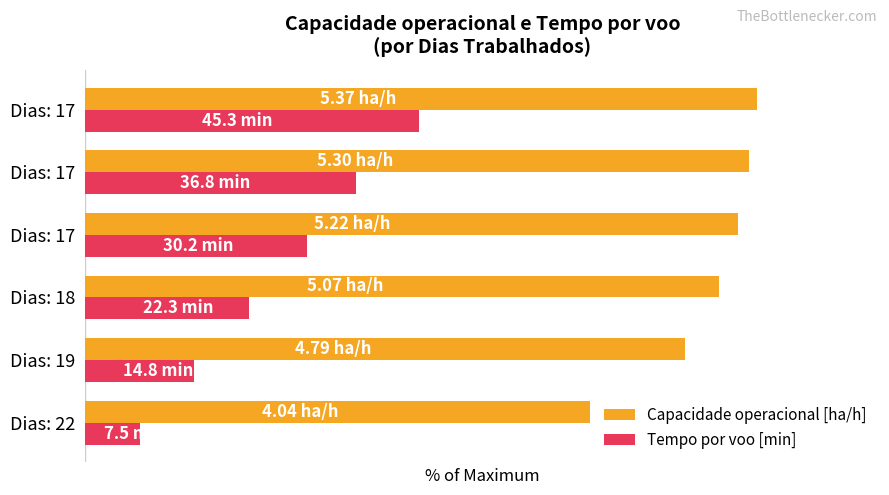

What are all the series names shown in the legend?

Capacidade operacional [ha/h], Tempo por voo [min]